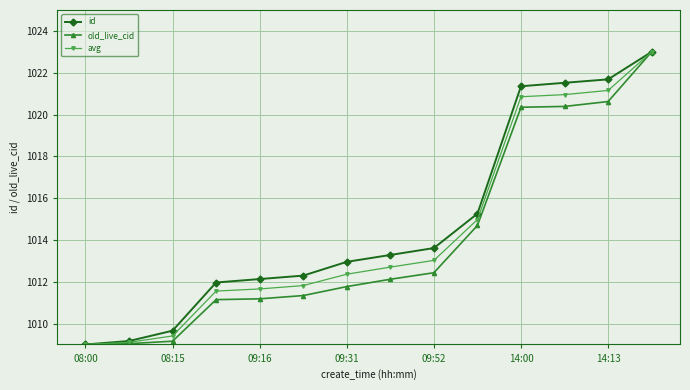

What is the minimum value shown in the chart?

1009.0